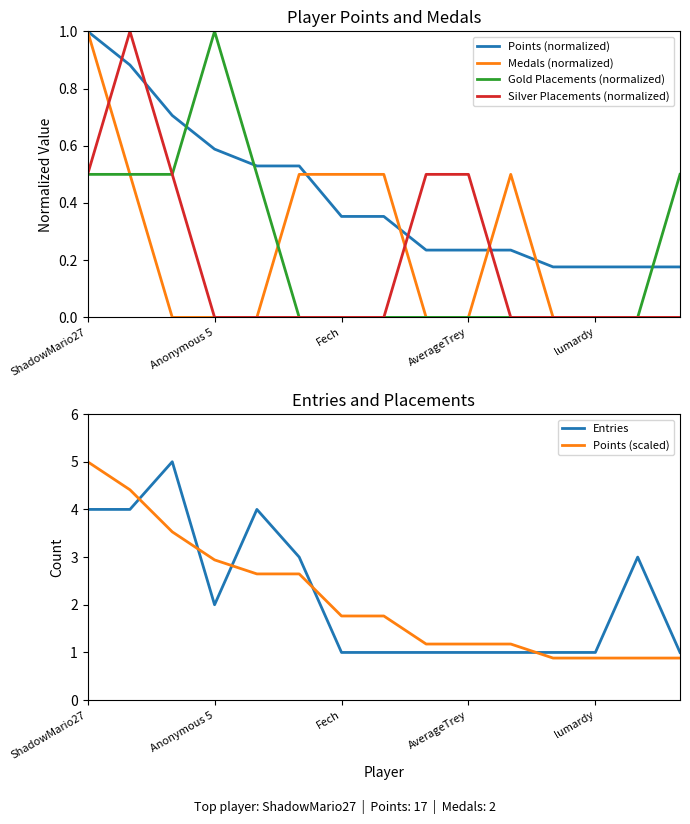

At how many categories does at least one series exceed 0?

15